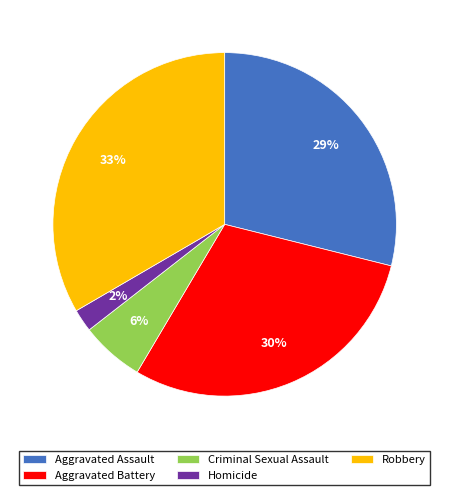

Do Aggravated Assault and Robbery together represent more than half of the pie?

Yes